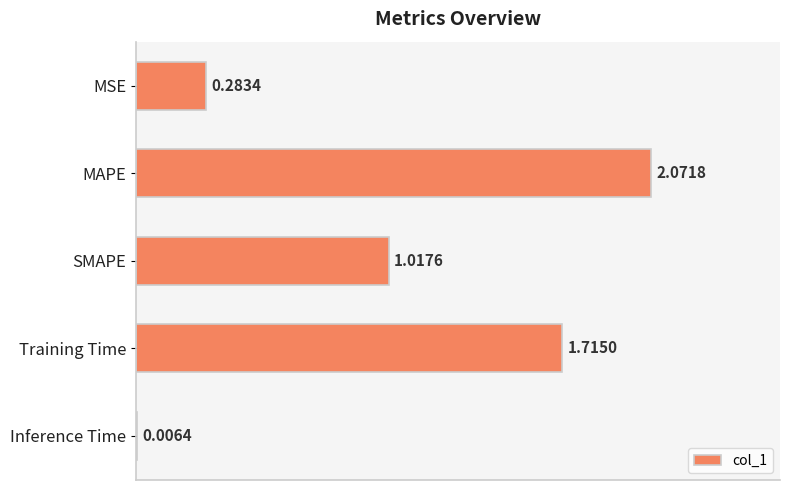

What is the sum of all values?

5.1